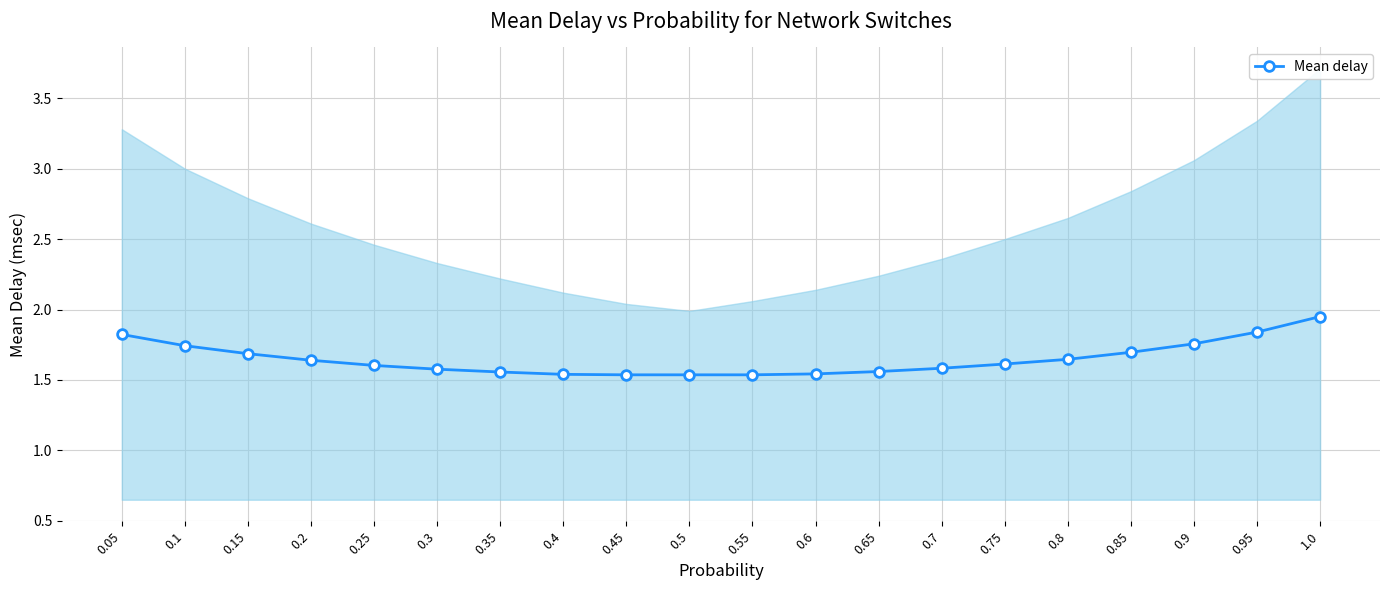

How many values are between 1 and 2?

20